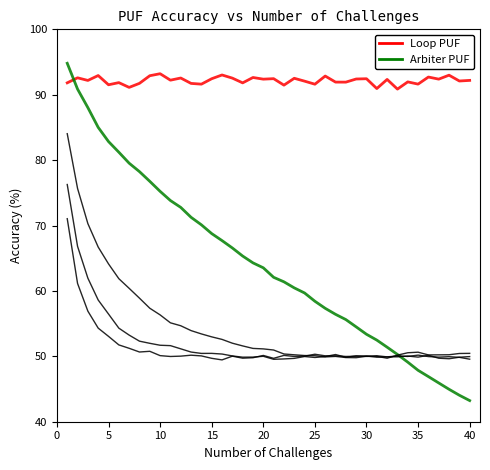

Is this an area chart (filled region under the line)?

No